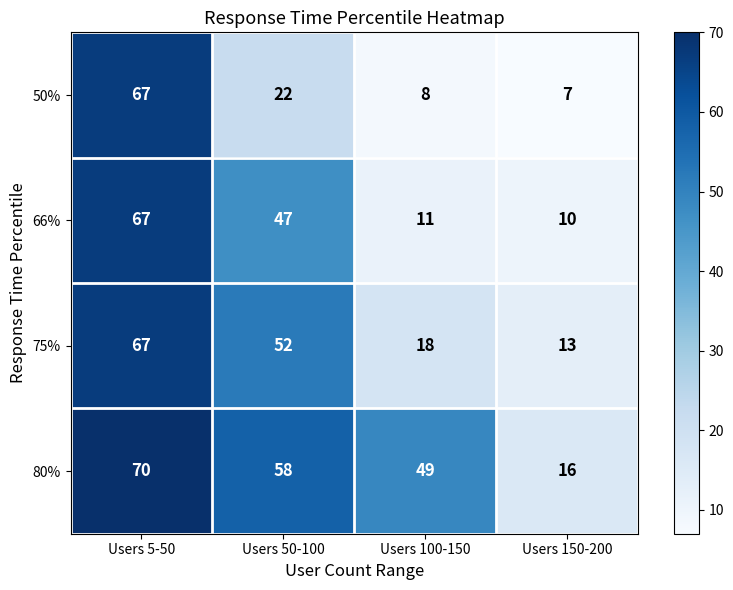

Count the 80% values in the range 49 to 70.

3